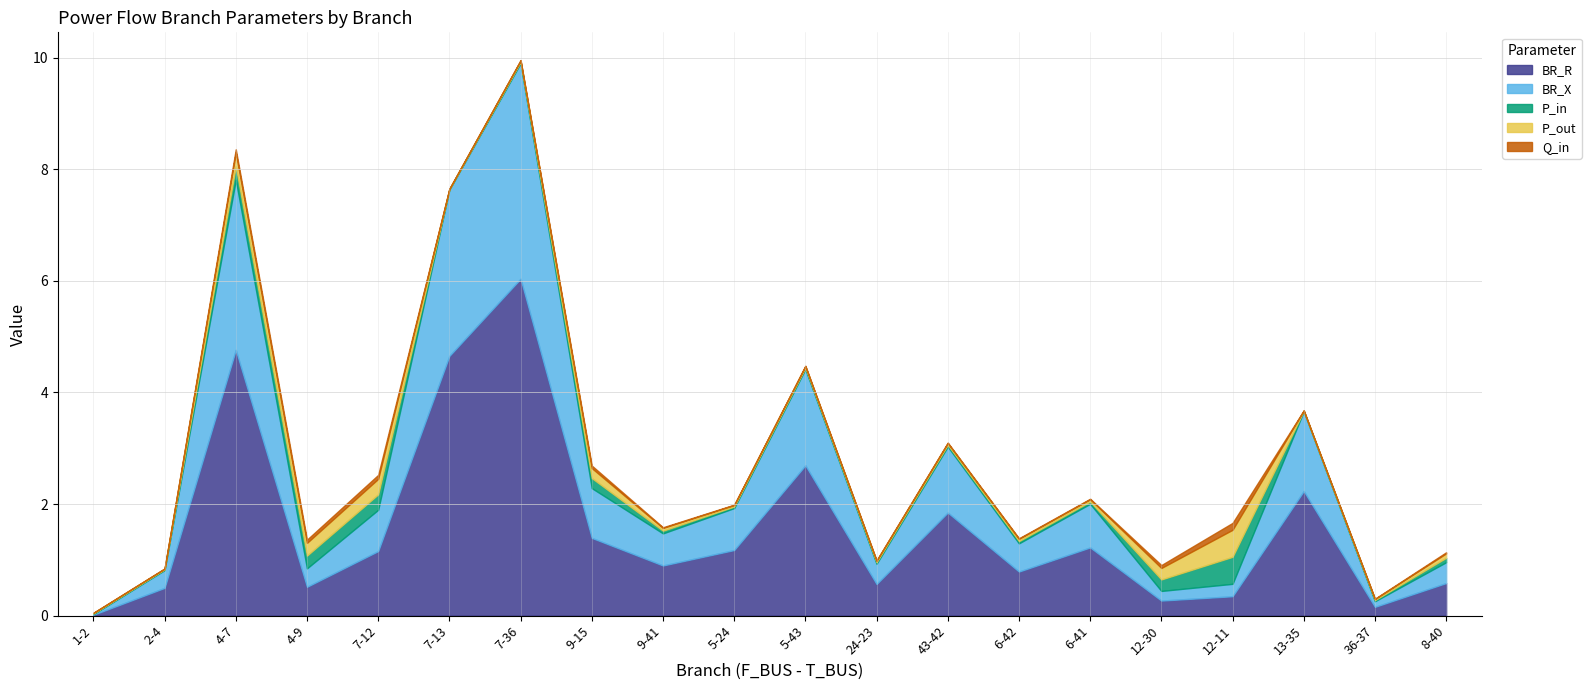

Reading left to right, list all the values displayed in this chart.

BR_R: 0.0	0.5	4.8	0.5	1.2	4.7	6.0	1.4	0.9	1.2	2.7	0.6	1.8	0.8	1.2	0.3	0.3	2.2	0.2	0.6
BR_X: 0.0	0.3	3.0	0.3	0.7	3.0	3.9	0.9	0.6	0.8	1.7	0.4	1.2	0.5	0.8	0.2	0.2	1.4	0.1	0.4
P_in: 0.0	0.0	0.2	0.2	0.3	0.0	0.0	0.2	0.0	0.0	0.0	0.0	0.0	0.0	0.0	0.2	0.5	0.0	0.0	0.1
P_out: 0.0	0.0	0.2	0.2	0.3	0.0	0.0	0.2	0.0	0.0	0.0	0.0	0.0	0.0	0.0	0.2	0.5	0.0	0.0	0.1
Q_in: 0.0	0.0	0.1	0.1	0.1	0.0	0.0	0.0	0.0	0.0	0.0	0.0	0.0	0.0	0.0	0.1	0.1	0.0	0.0	0.0